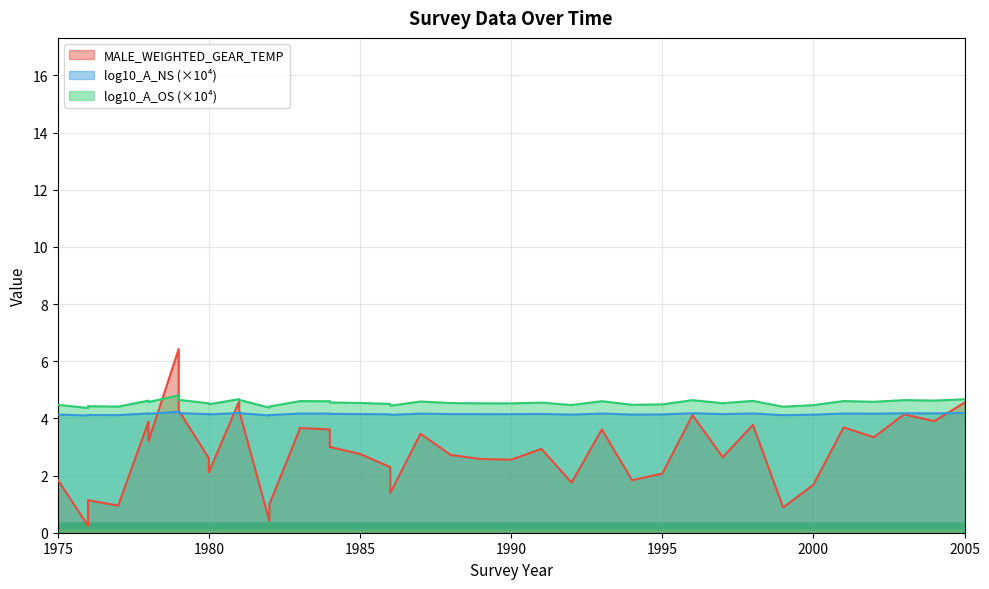

At how many categories does at least one series exceed 2?

40